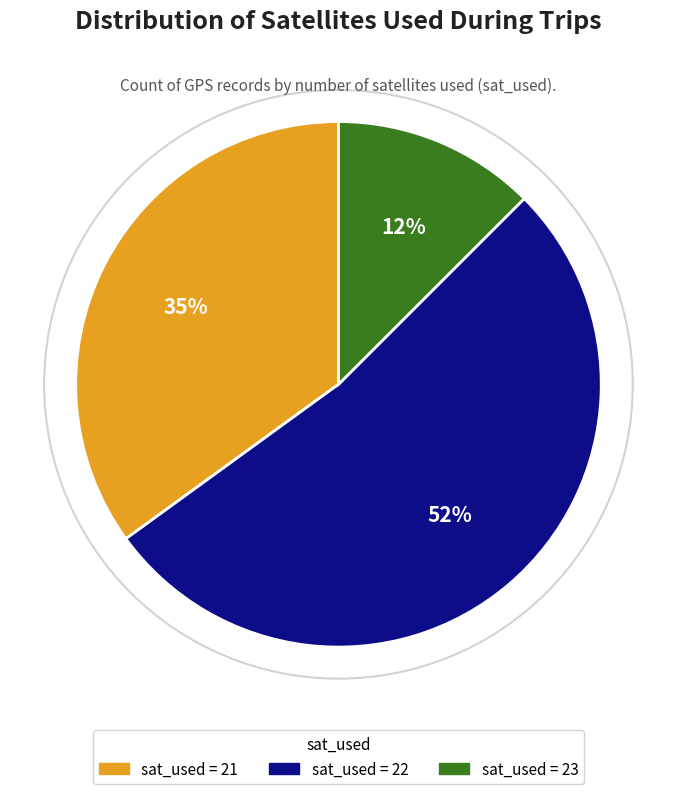

Between sat_used = 22 and sat_used = 23, which is larger?

sat_used = 22